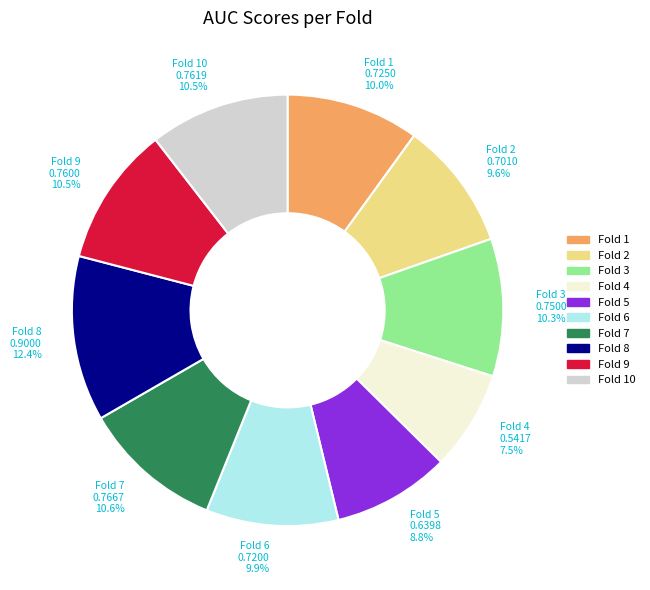

Count the number of slices in the pie.

10